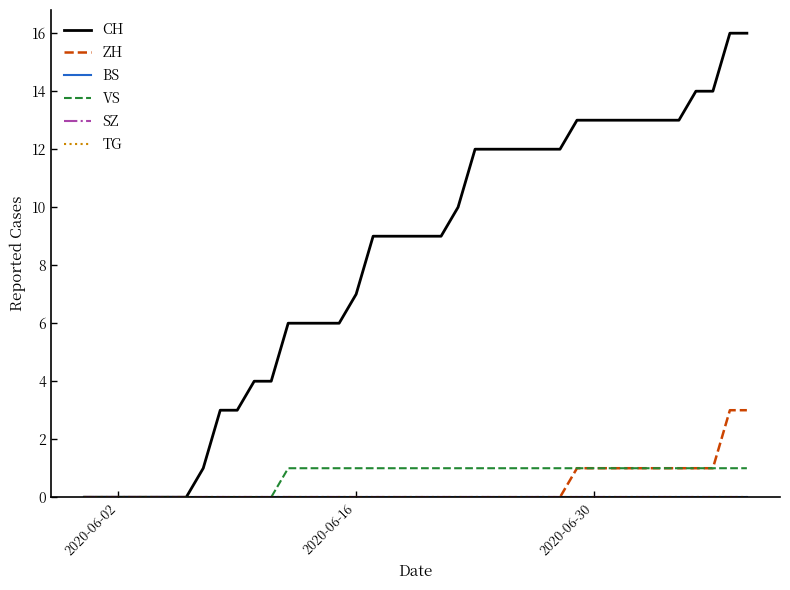

Is this an area chart (filled region under the line)?

No